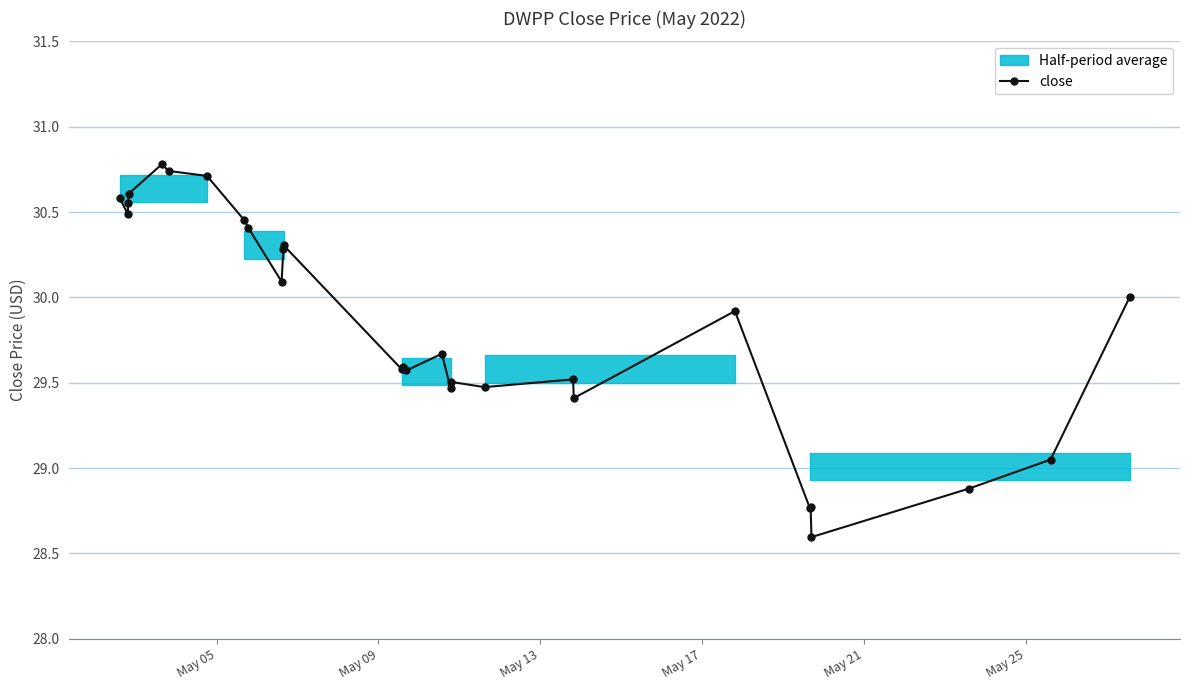

True or false: close has more than 2 points higher than both neighbors.

True